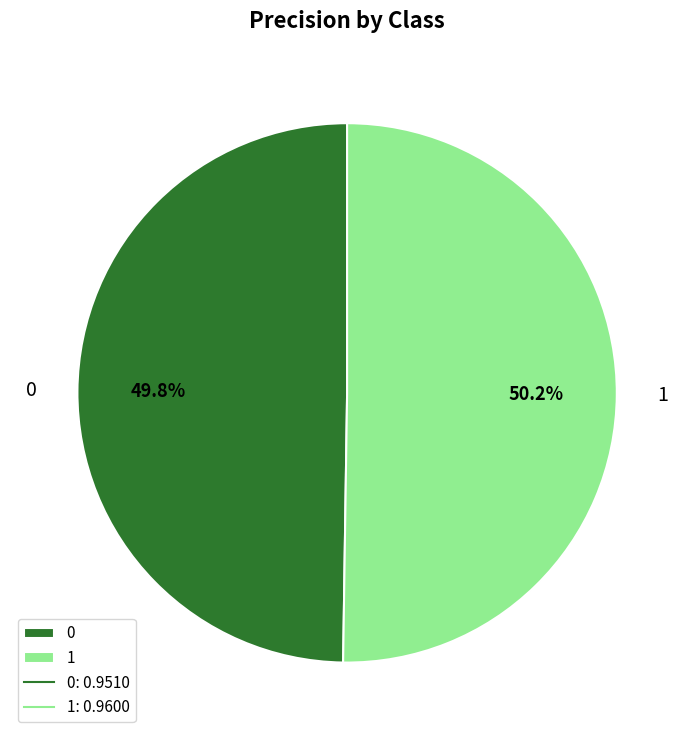

Is there any slice that represents more than half of the pie?

Yes